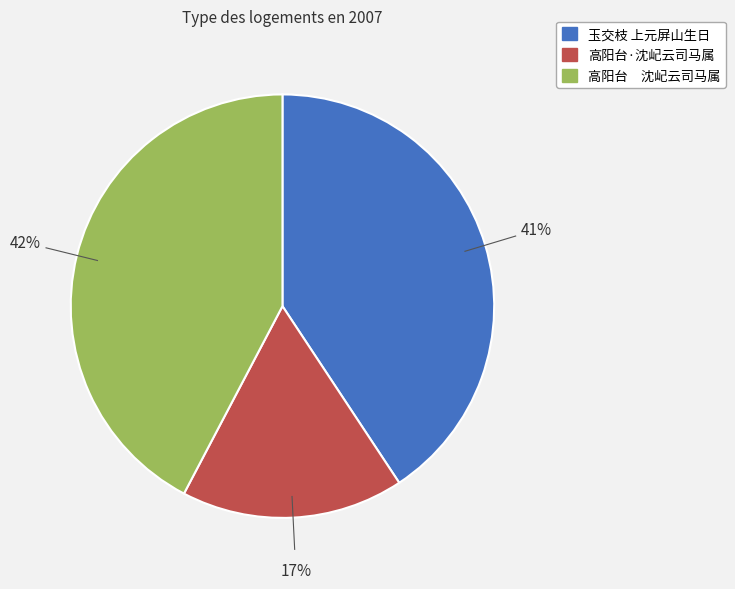

Count the number of slices in the pie.

3